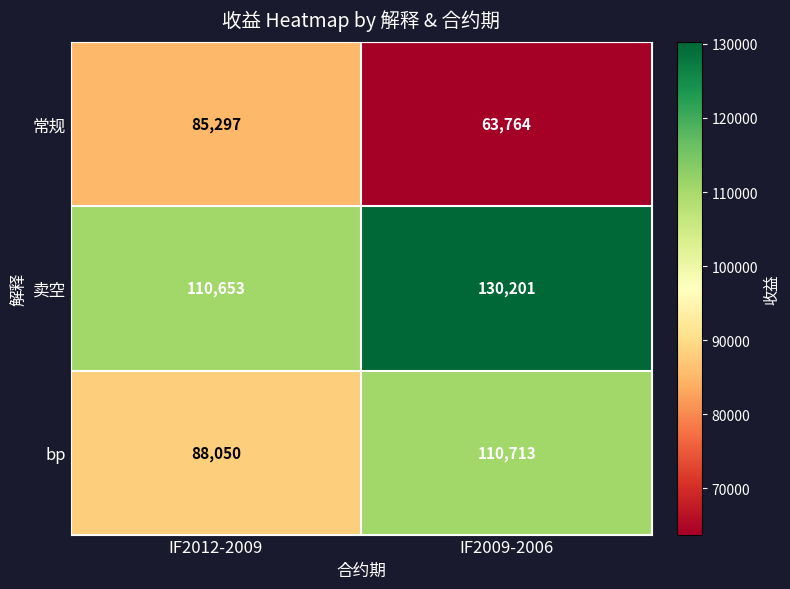

What is the approximate value of 卖空 at IF2012-2009, to the nearest 100?

110700